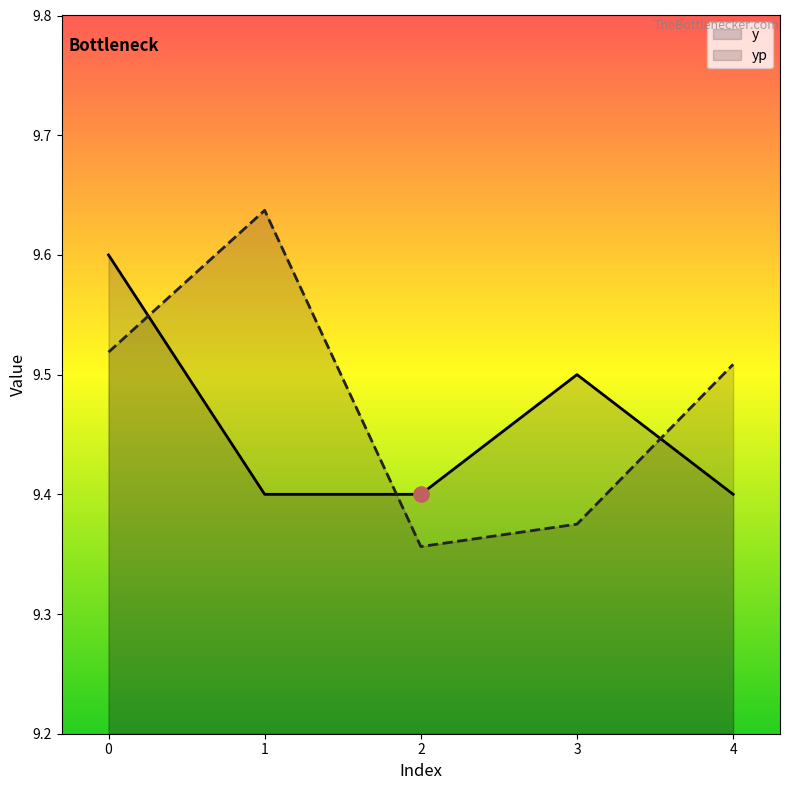

Which series contains the highest Y value?

yp